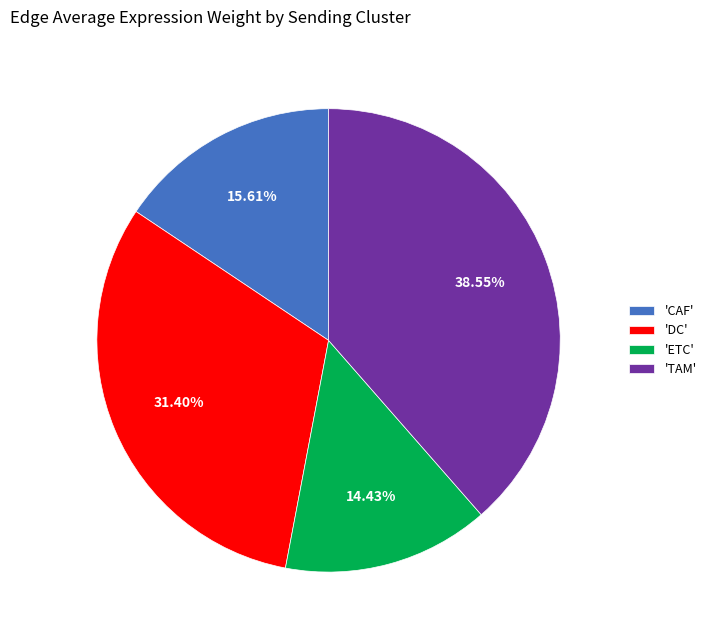

Is there any slice that represents more than half of the pie?

No